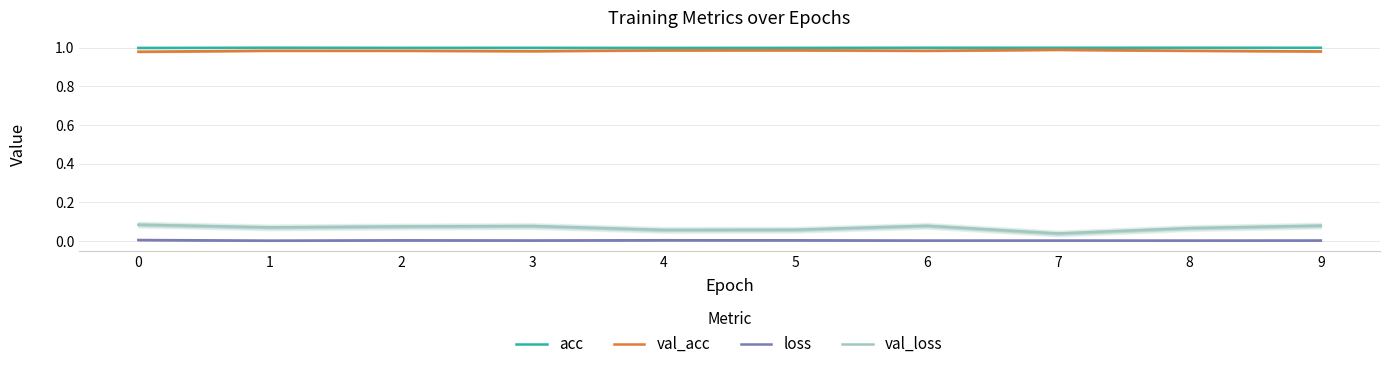

Reading left to right, transcribe all the data shown in this chart.

acc: 0=1.0	1=1.0	2=1.0	3=1.0	4=1.0	5=1.0	6=1.0	7=1.0	8=1.0	9=1.0
val_acc: 0=1.0	1=1.0	2=1.0	3=1.0	4=1.0	5=1.0	6=1.0	7=1.0	8=1.0	9=1.0
loss: 0=0.0	1=0.0	2=0.0	3=0.0	4=0.0	5=0.0	6=0.0	7=0.0	8=0.0	9=0.0
val_loss: 0=0.1	1=0.1	2=0.1	3=0.1	4=0.1	5=0.1	6=0.1	7=0.0	8=0.1	9=0.1